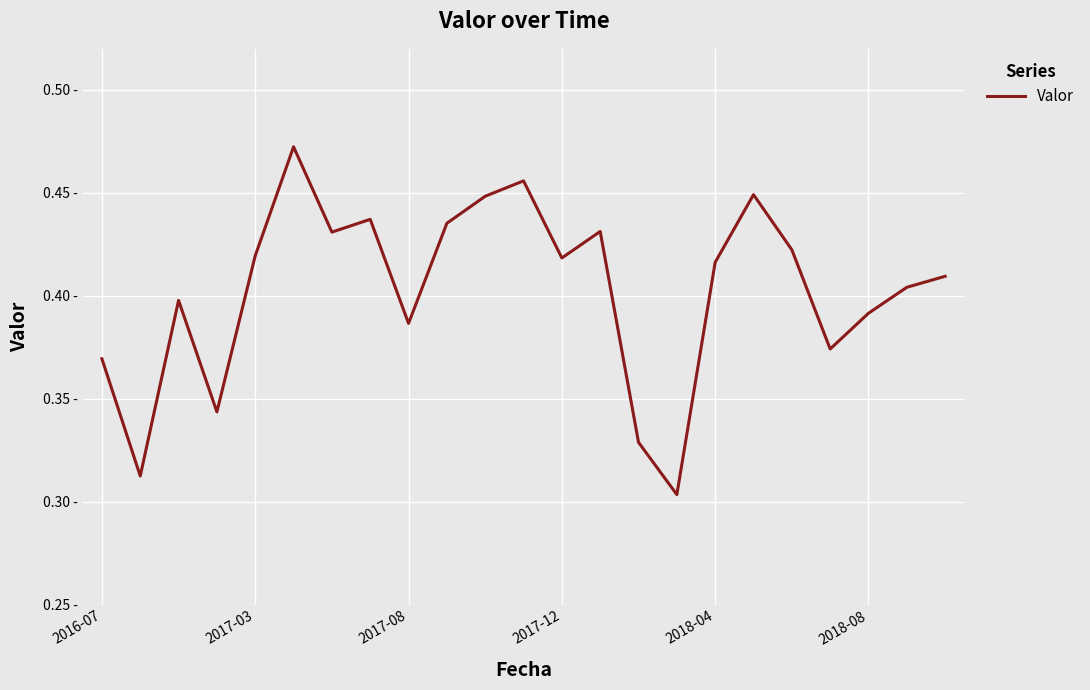

Does the chart display data point markers on the line(s)?

No